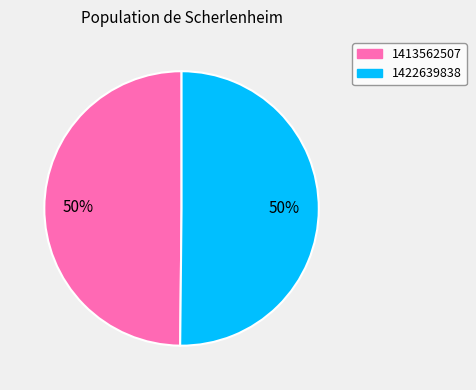

What is the ratio of the value at 1422639838 to the value at 1413562507?

1.0